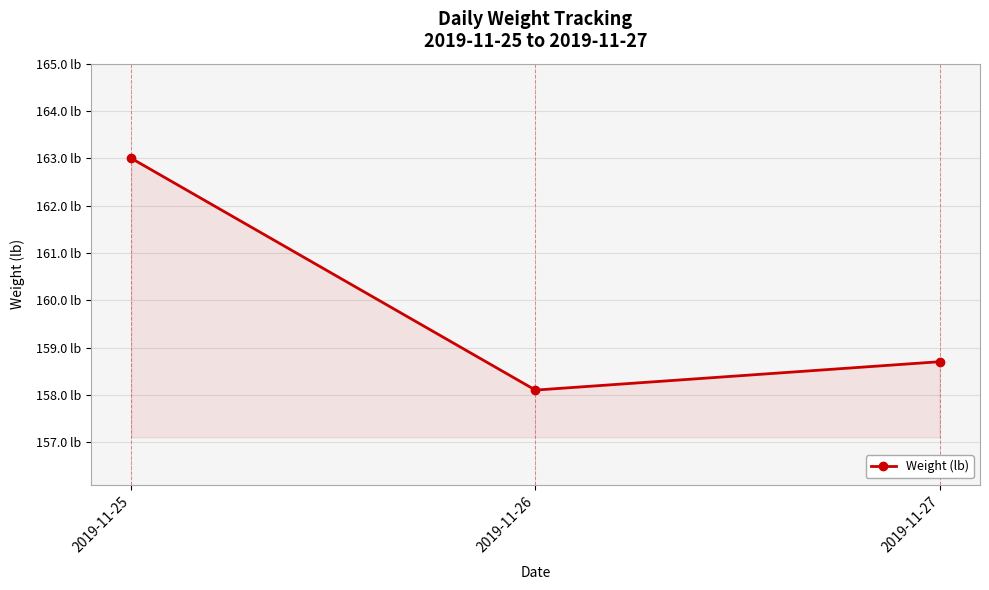

What is the difference between the values at 2019-11-25 and 2019-11-26?

4.9